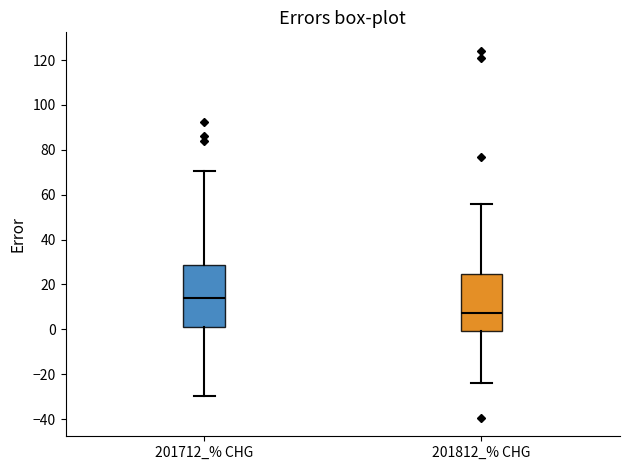

Where is the upper edge of the box for 201712_% CHG on the y-axis? The values are not printed on the chart, so give them approximately, as read against the axis.

28